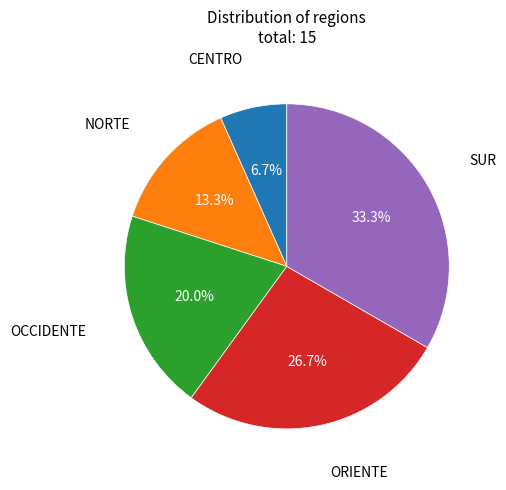

What portion of the pie excludes OCCIDENTE?

80.0%